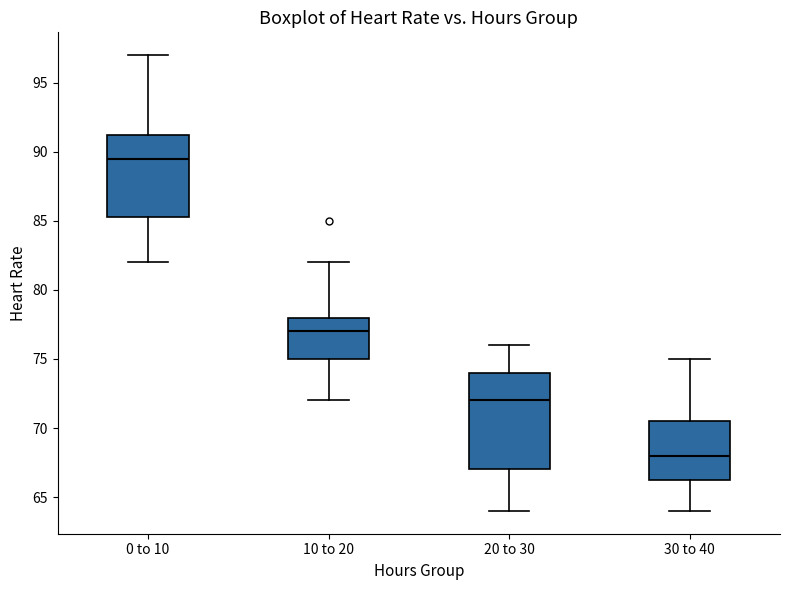

Where is the upper edge of the box for 0 to 10 on the y-axis? The values are not printed on the chart, so give them approximately, as read against the axis.

91.5